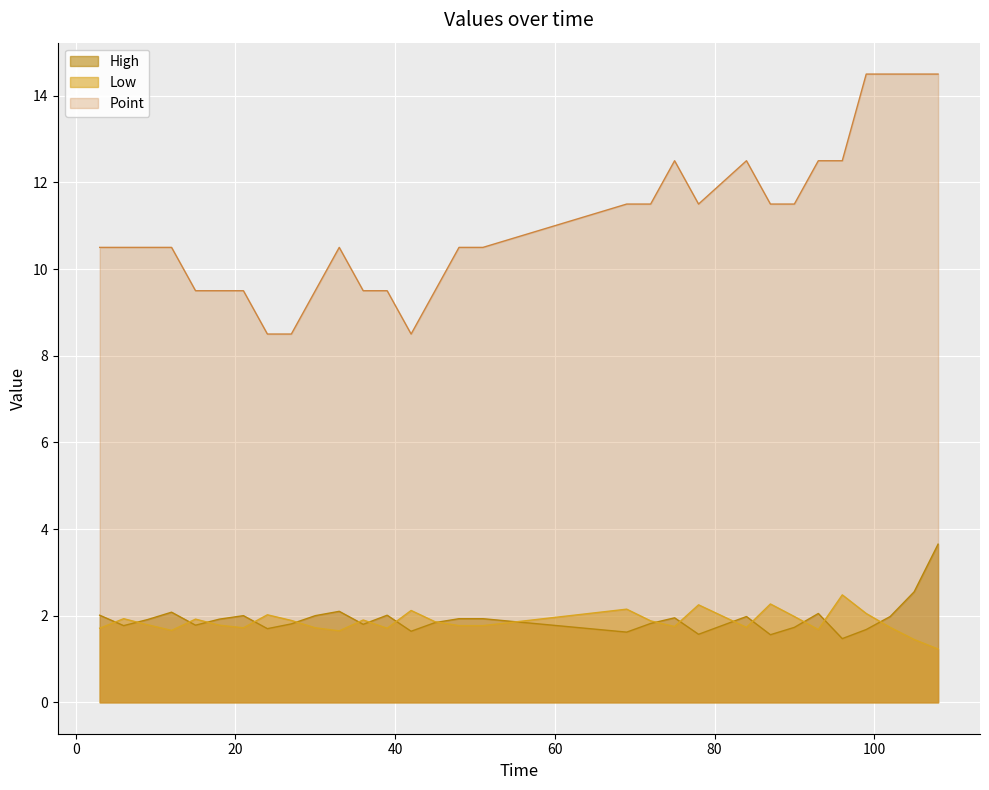

What is the difference between the second highest and minimum values in the Point series?

6.0